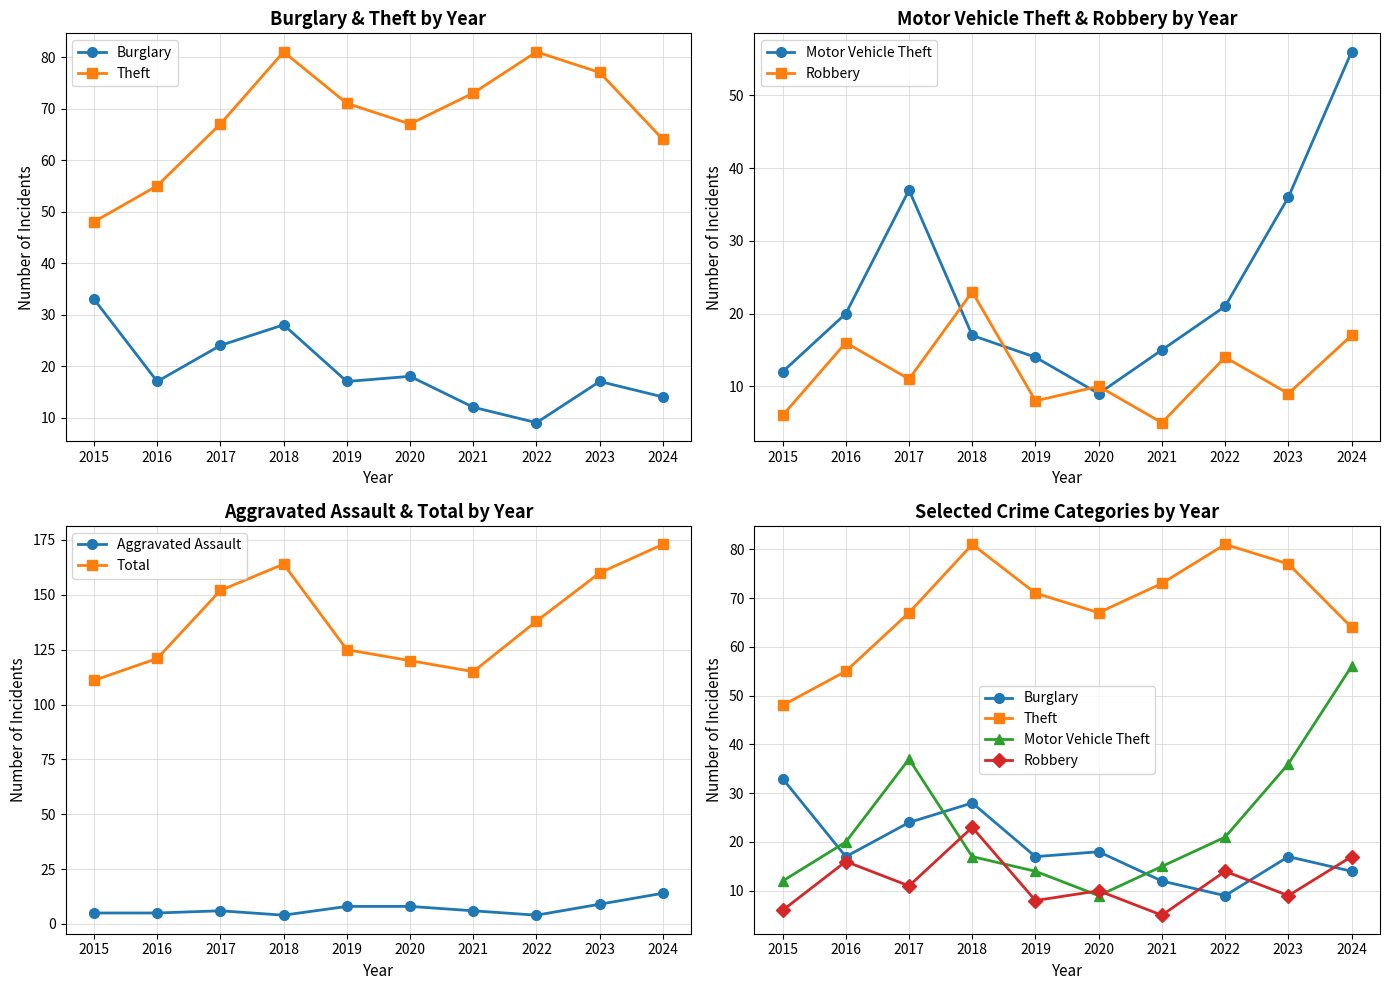

What are all the series names shown in the legend?

Burglary, Theft, Motor Vehicle Theft, Robbery, Aggravated Assault, Total